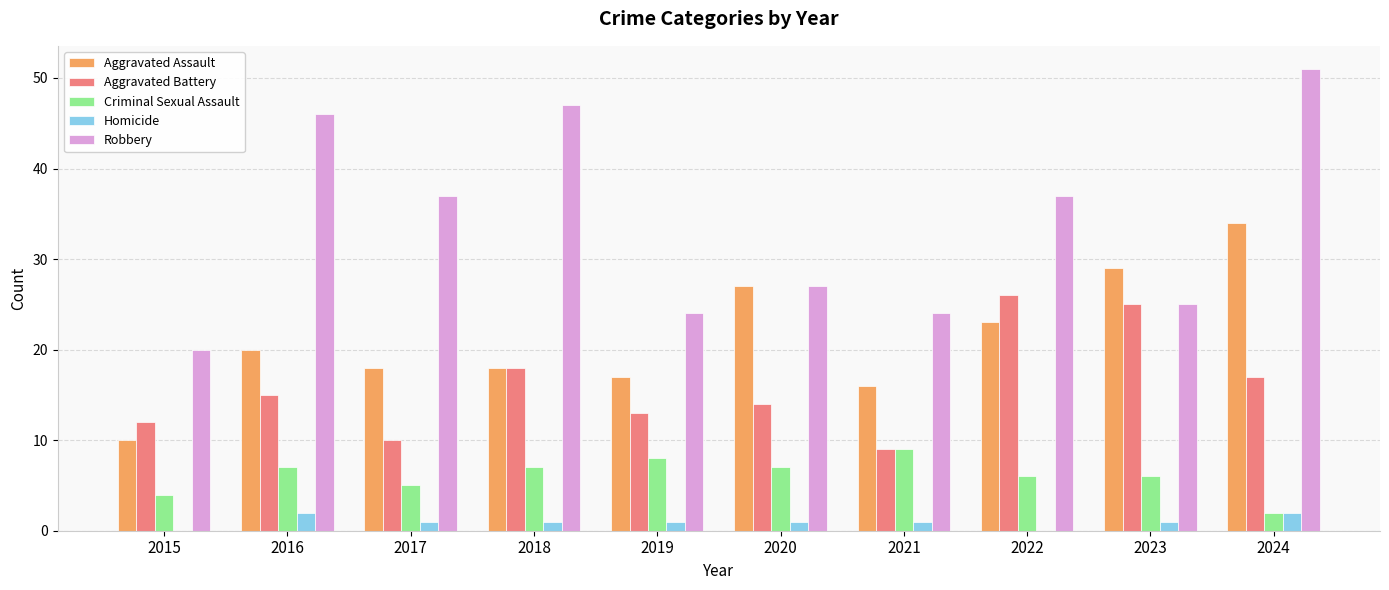

Reading right to left, transcribe all the data shown in this chart.

Aggravated Assault: 34	29	23	16	27	17	18	18	20	10
Aggravated Battery: 17	25	26	9	14	13	18	10	15	12
Criminal Sexual Assault: 2	6	6	9	7	8	7	5	7	4
Homicide: 2	1	0	1	1	1	1	1	2	0
Robbery: 51	25	37	24	27	24	47	37	46	20